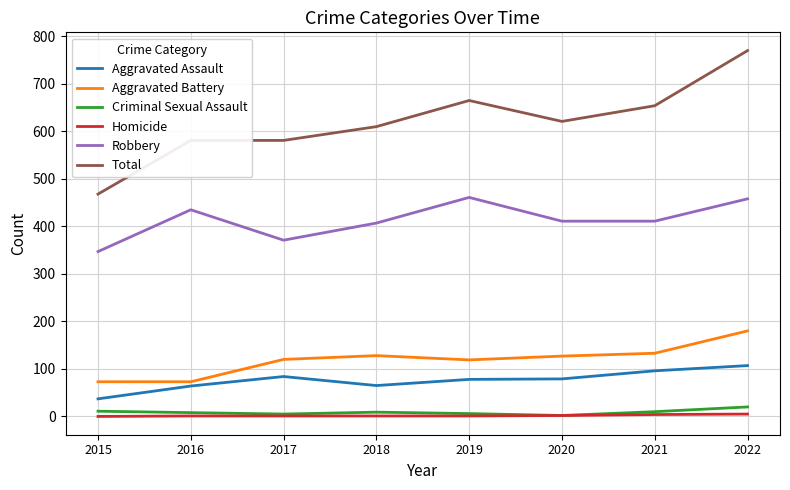

The value of Robbery at 2015 is 616. True or false?

False